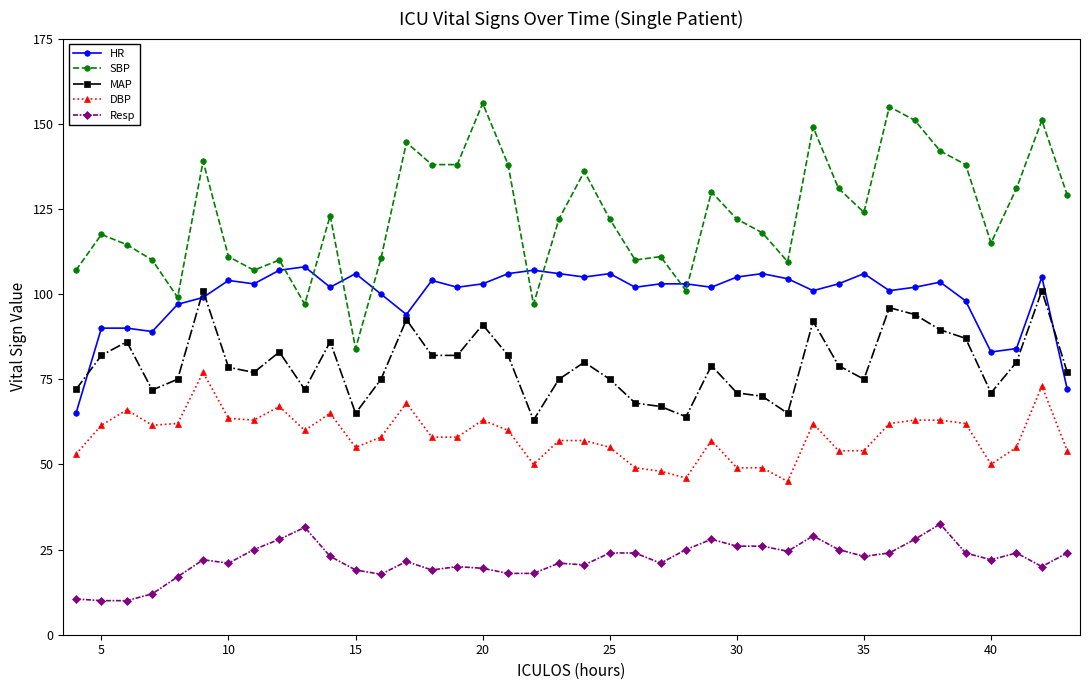

What is the value of the SBP point at the 15th from the left?

138.0